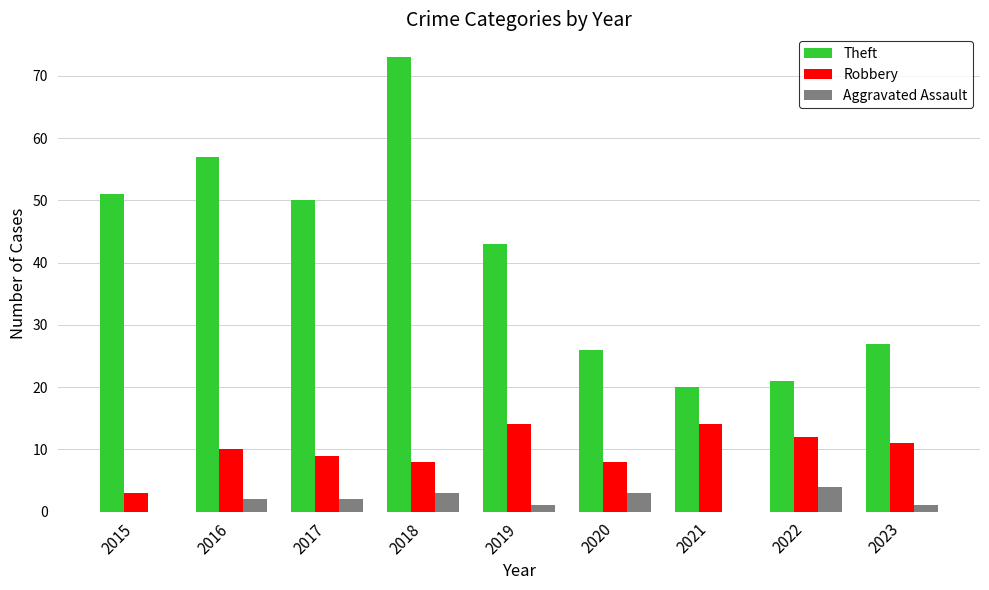

Count the number of categories in the chart.

9